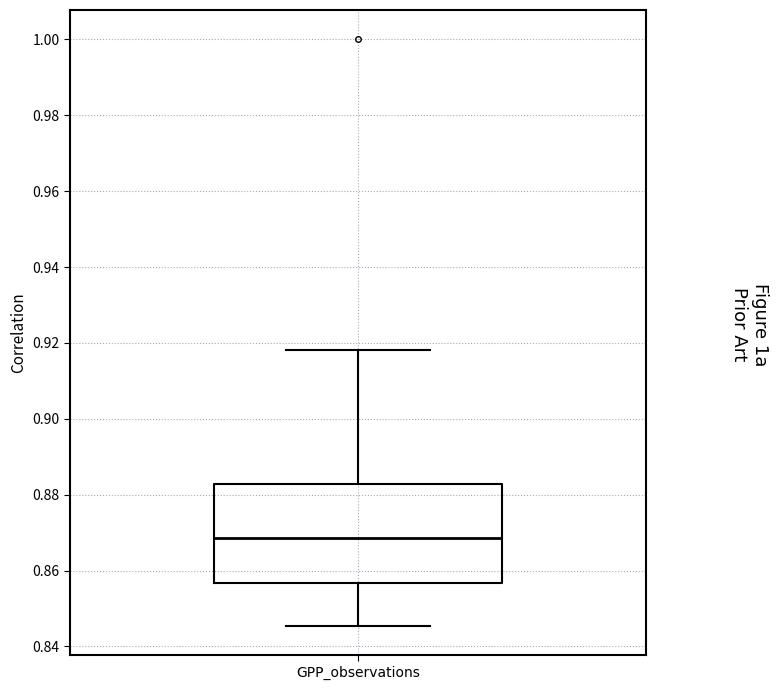

Where does the median line of the box for GPP_observations sit on the y-axis? The values are not printed on the chart, so give them approximately, as read against the axis.

0.868